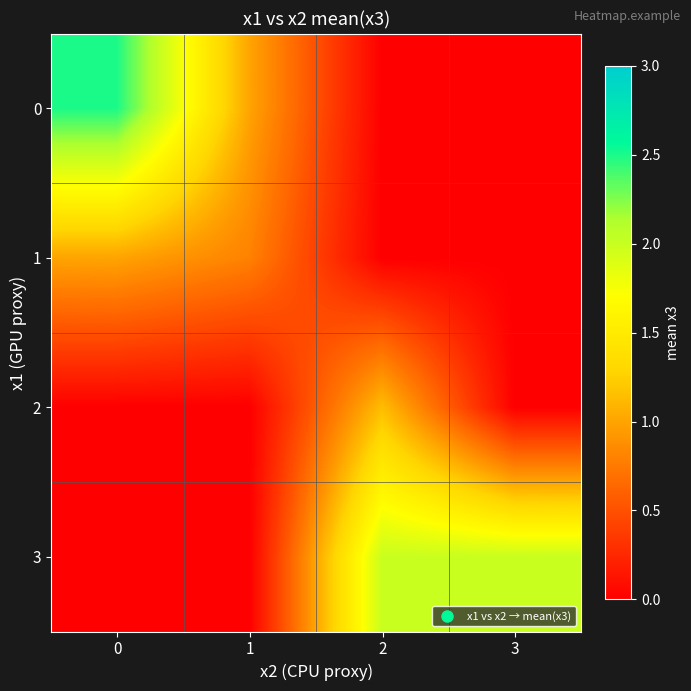

Reading right to left, what are all the values shown in this chart?

0: 3=0.0	2=0.0	1=1.0	0=2.5
1: 3=0.0	2=0.0	1=0.8	0=1.0
2: 3=0.0	2=1.1	1=0.0	0=0.0
3: 3=2.0	2=2.0	1=0.0	0=0.0